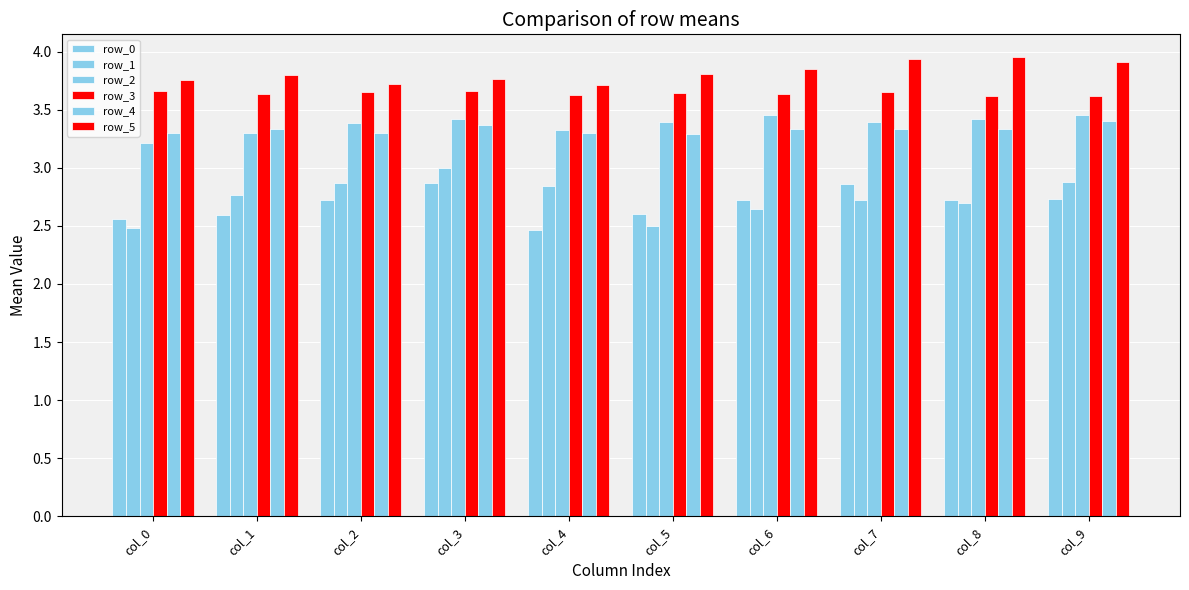

Count the row_4 values in the range 3 to 4.

10